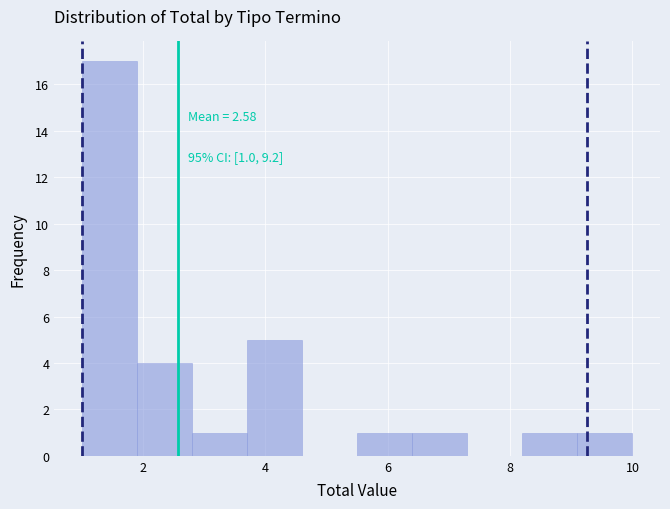

Over which range of the x-axis is the bar tallest?

1.0 to 1.9